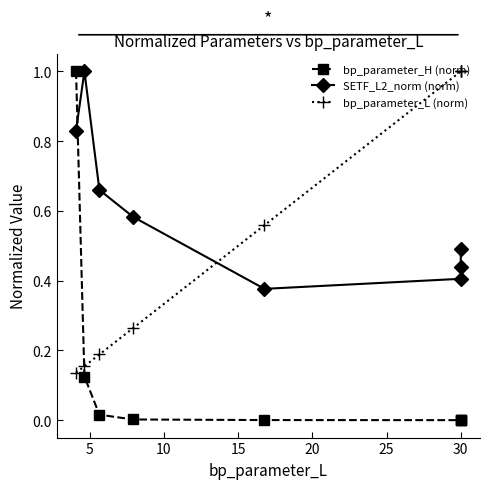

Which has a higher value, 20 or 25?

20